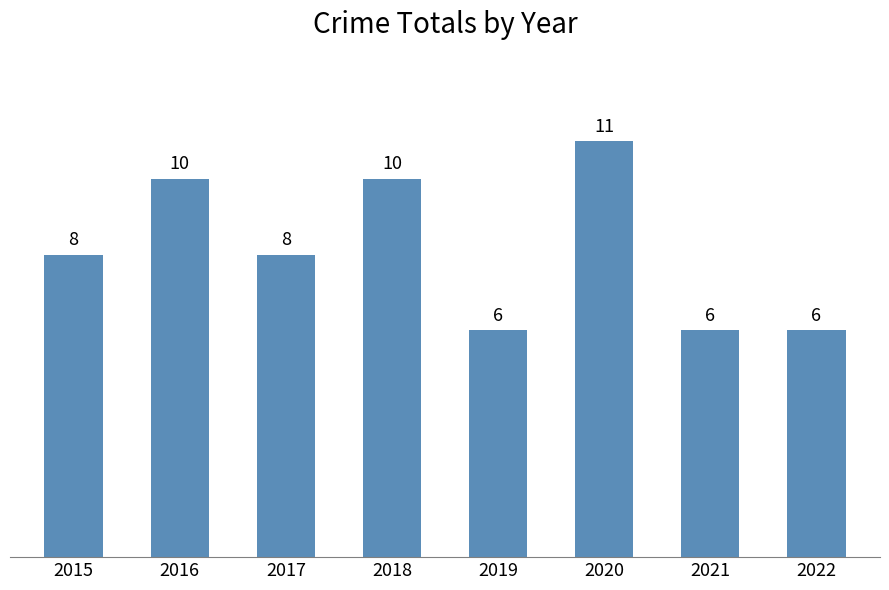

What is the sum of the values at 2016 and 2018?

20